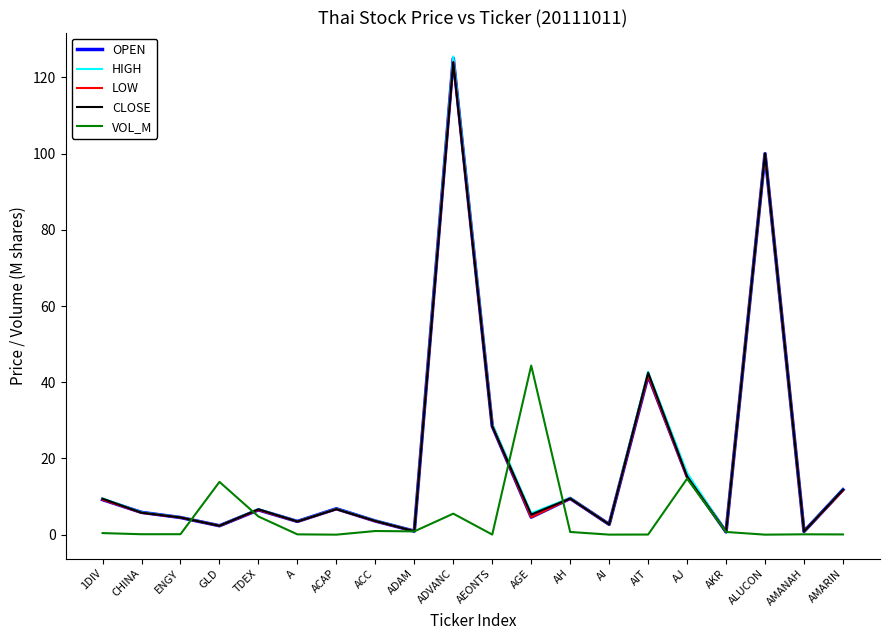

What is the total value across all series at 1DIV?

37.8